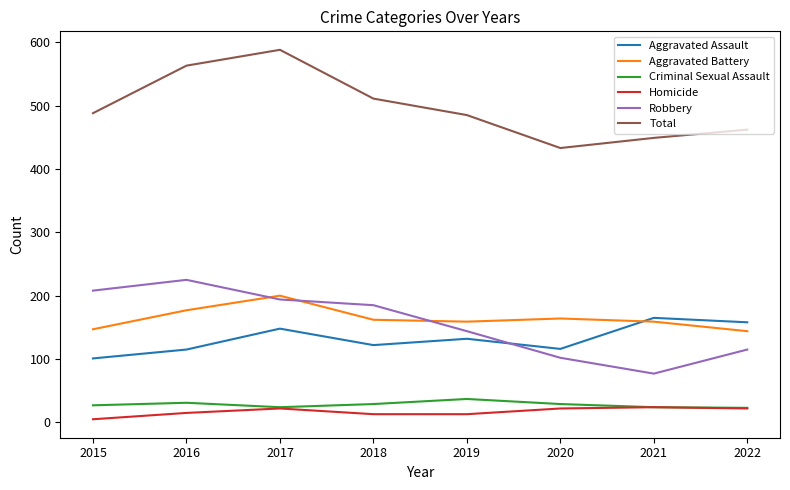

Where is the first local minimum for Aggravated Assault?

2018